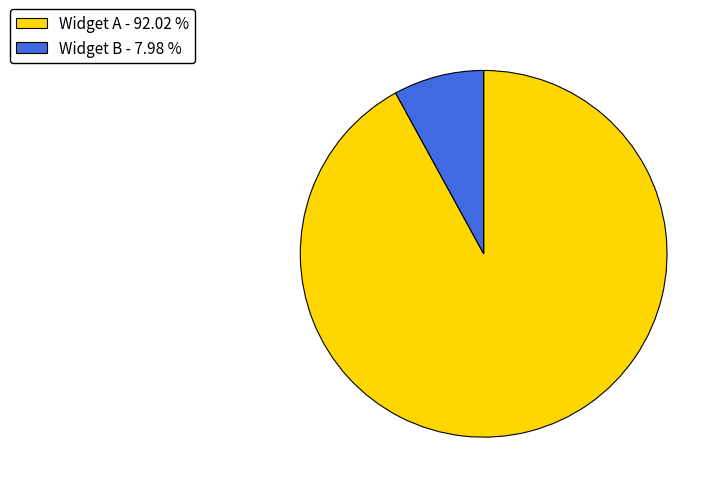

Combined, do Widget B - 7.98 % and Widget A - 92.02 % account for over 50%?

Yes